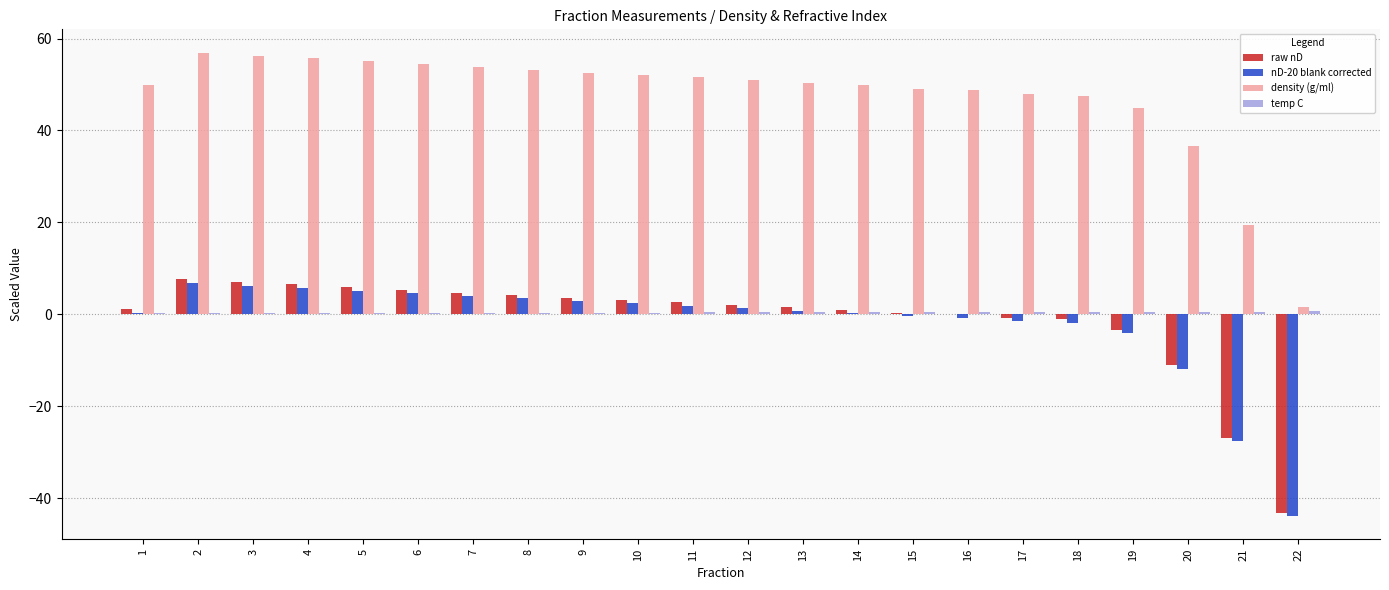

Which series has the largest range (max minus min)?

density (g/ml)